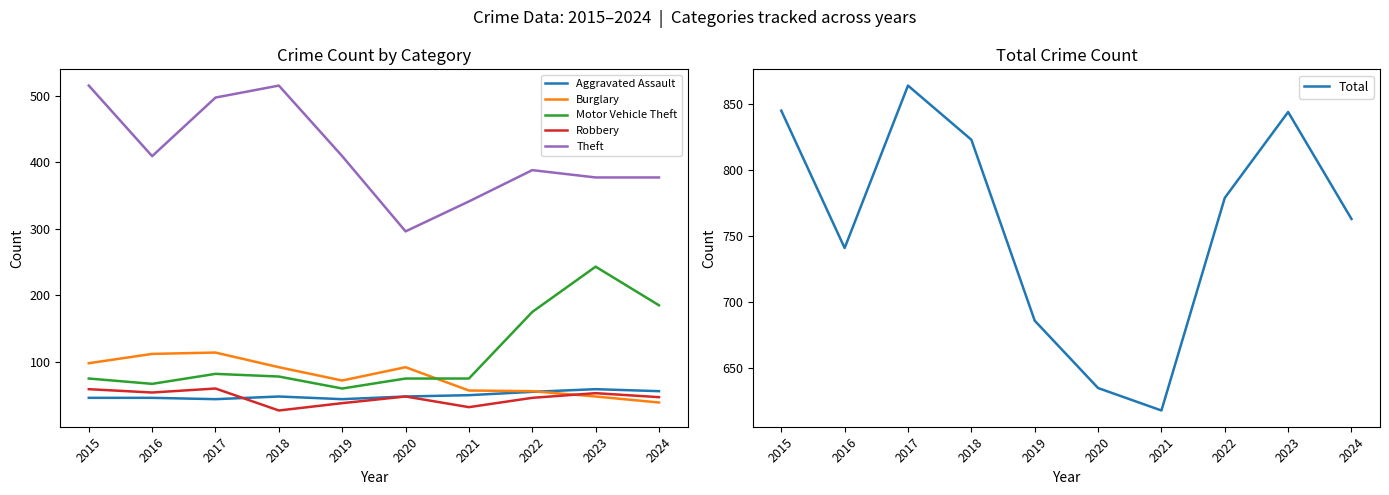

What is the maximum value for Total?

864